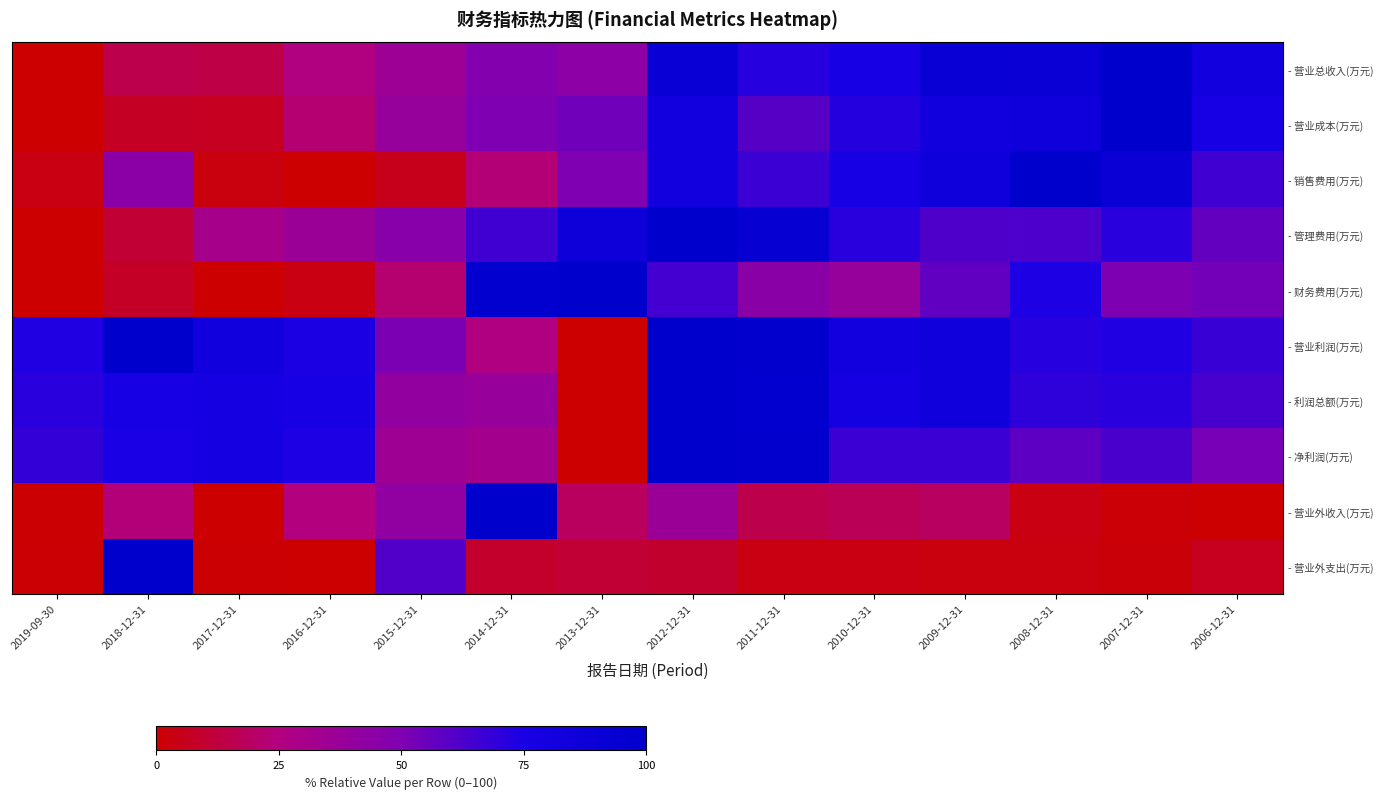

List the labels in order of - 营业利润(万元) value, smallest first.

2013-12-31, 2014-12-31, 2015-12-31, 2006-12-31, 2008-12-31, 2019-09-30, 2007-12-31, 2016-12-31, 2010-12-31, 2017-12-31, 2009-12-31, 2011-12-31, 2012-12-31, 2018-12-31